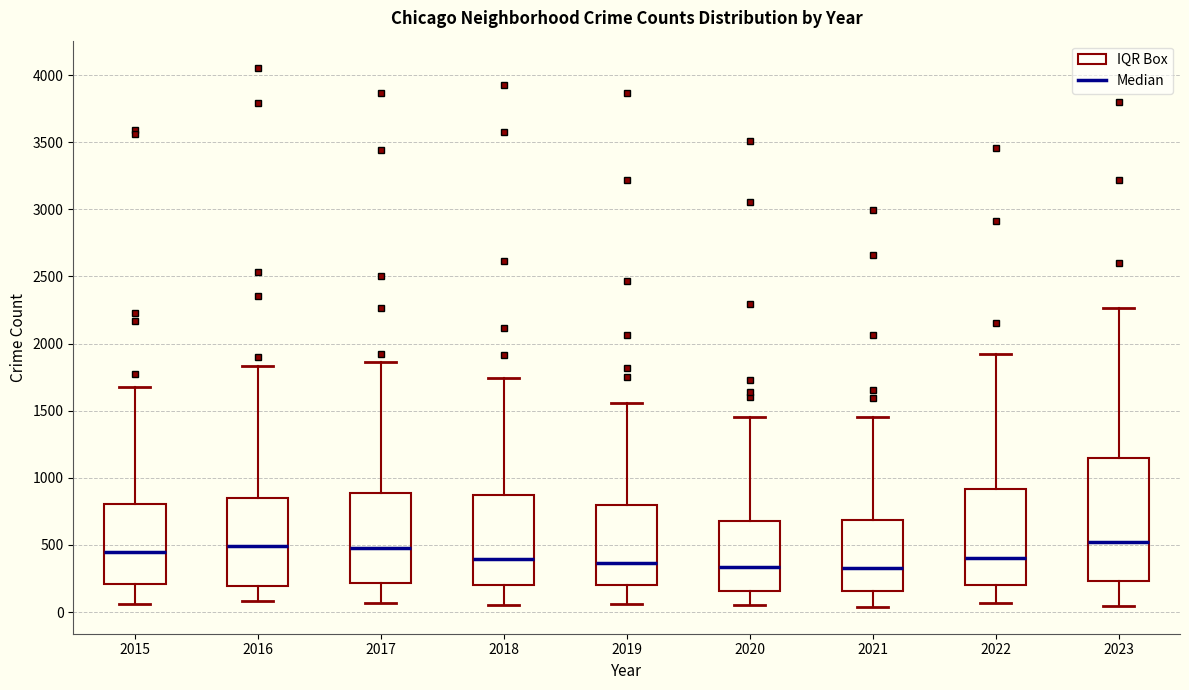

Reading left to right, read every box against the y-axis: the position of its median line, the range the box covers, and the ends of its whiskers. The values are not printed on the chart, so give them approximately, as read against the axis.

2015: median 450, box 200 to 800, whiskers 50 to 1700
2016: median 500, box 200 to 850, whiskers 100 to 1850
2017: median 450, box 200 to 900, whiskers 50 to 1850
2018: median 400, box 200 to 850, whiskers 50 to 1750
2019: median 350, box 200 to 800, whiskers 50 to 1550
2020: median 350, box 150 to 700, whiskers 50 to 1450
2021: median 300, box 150 to 700, whiskers 50 to 1450
2022: median 400, box 200 to 900, whiskers 50 to 1900
2023: median 500, box 250 to 1150, whiskers 50 to 2250